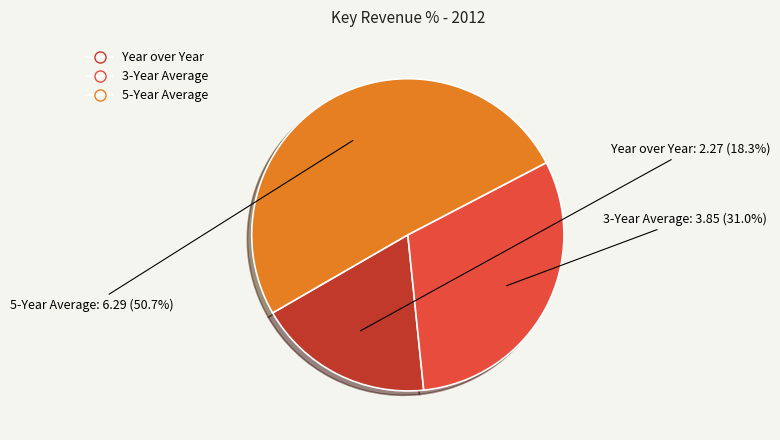

What percentage is the Year over Year slice, to the nearest percent?

18%